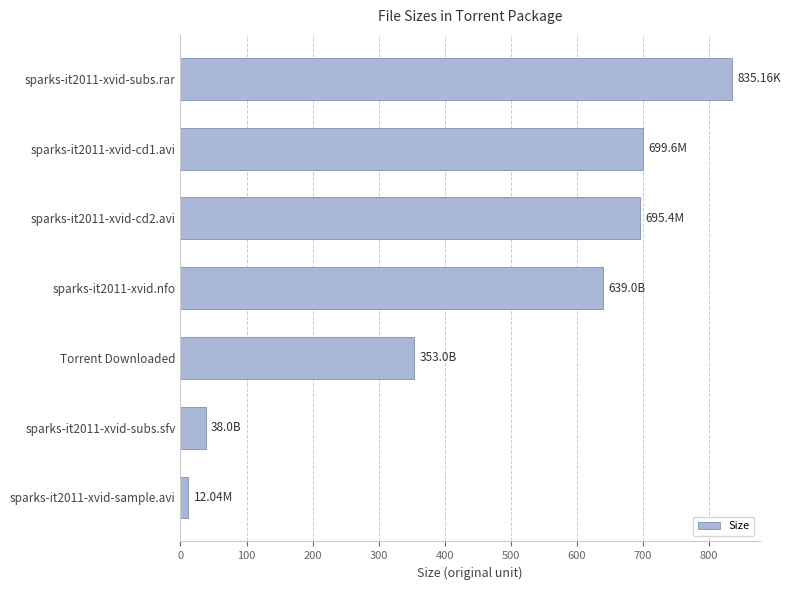

Does the chart contain stacked bars?

No